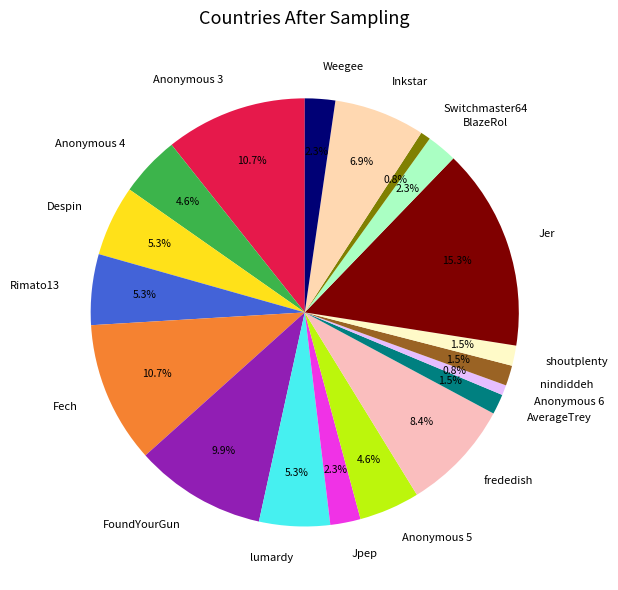

Combined, do nindiddeh and Anonymous 6 account for over 50%?

No